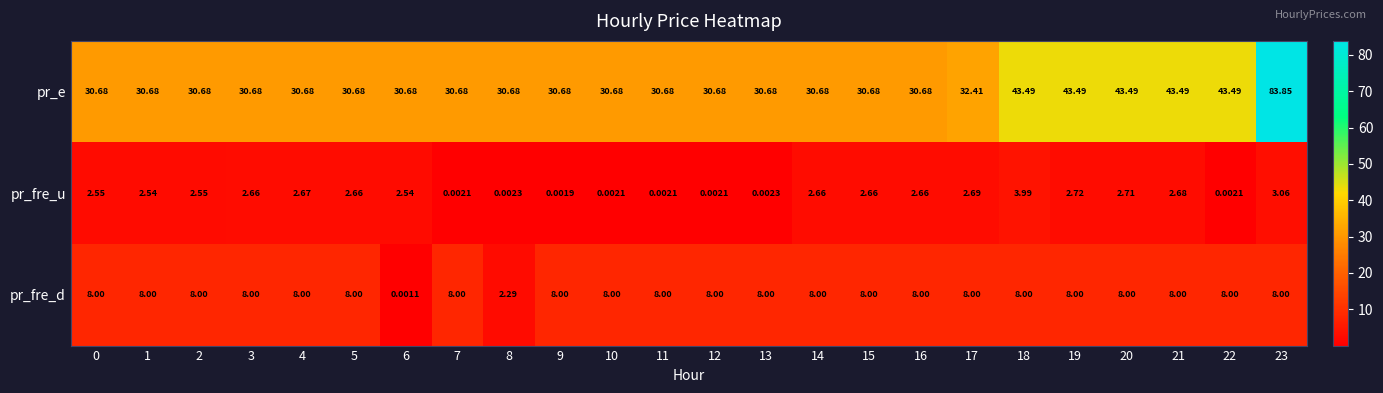

Which series has the largest total across all categories?

pr_e